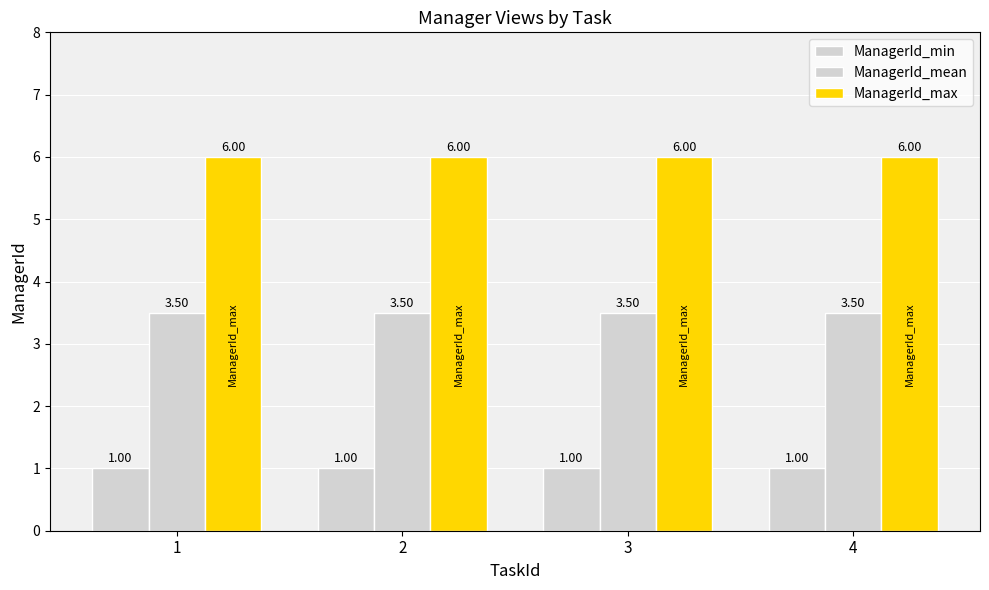

How many series are shown in this chart?

3